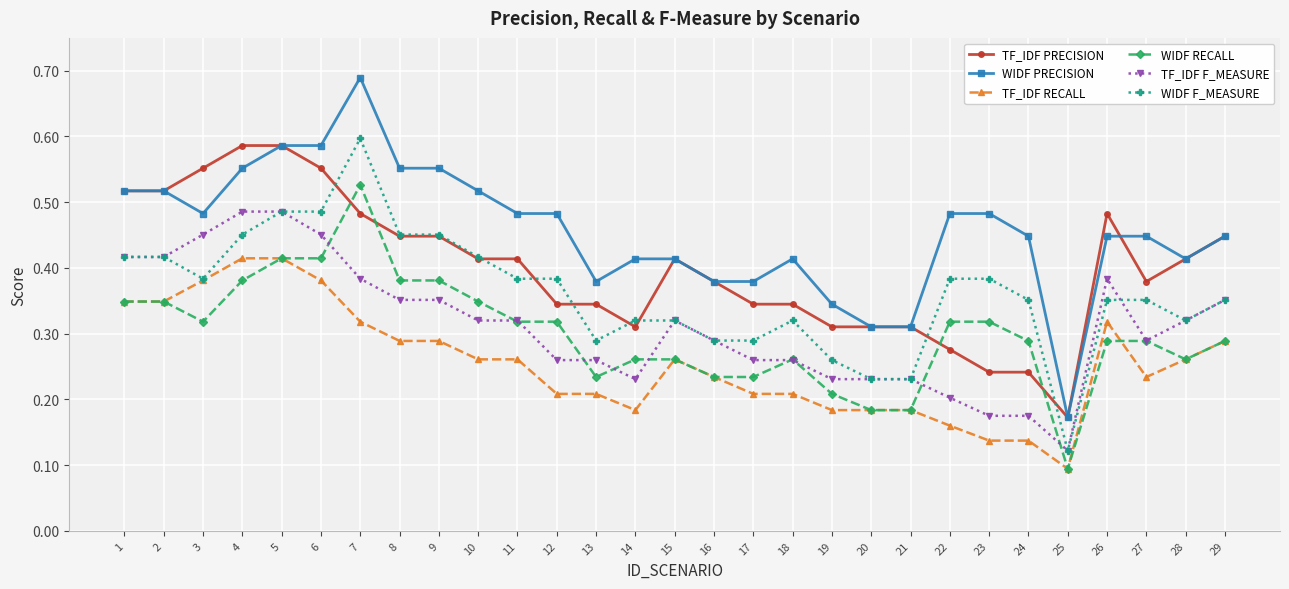

Between 4 and 9, which series saw the biggest shift?

TF_IDF PRECISION